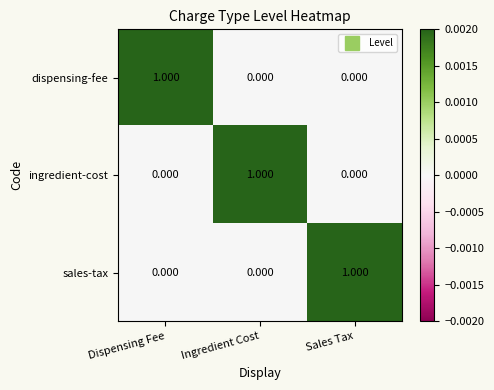

Which category has the highest value in the sales-tax series?

Sales Tax